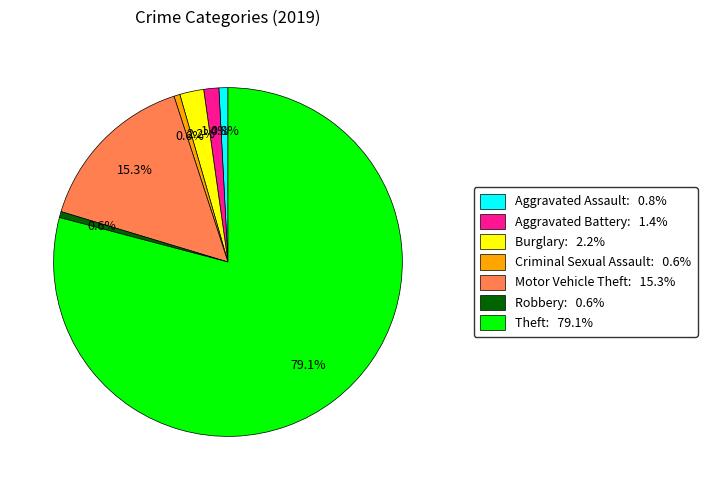

Does Aggravated Assault represent more than half of the total?

No